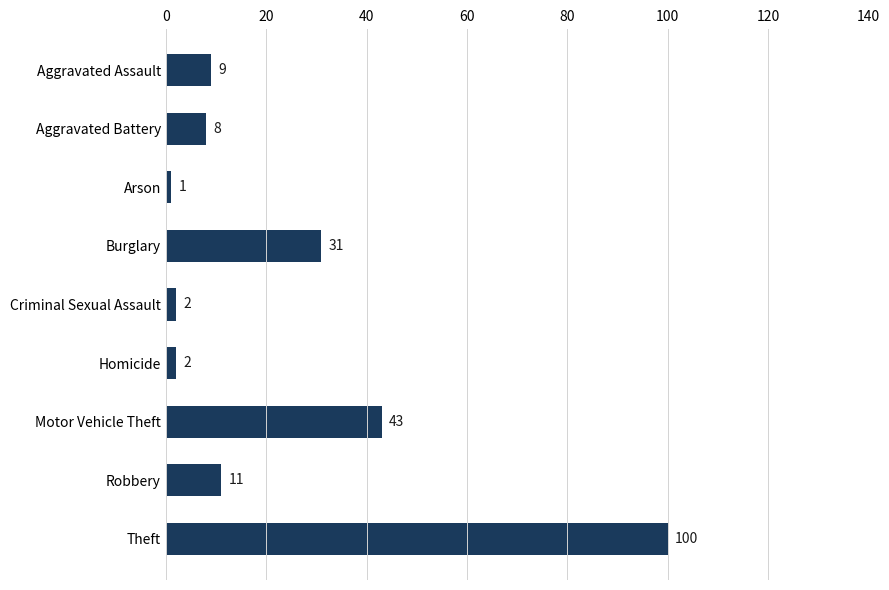

How many data points does each series have?

9